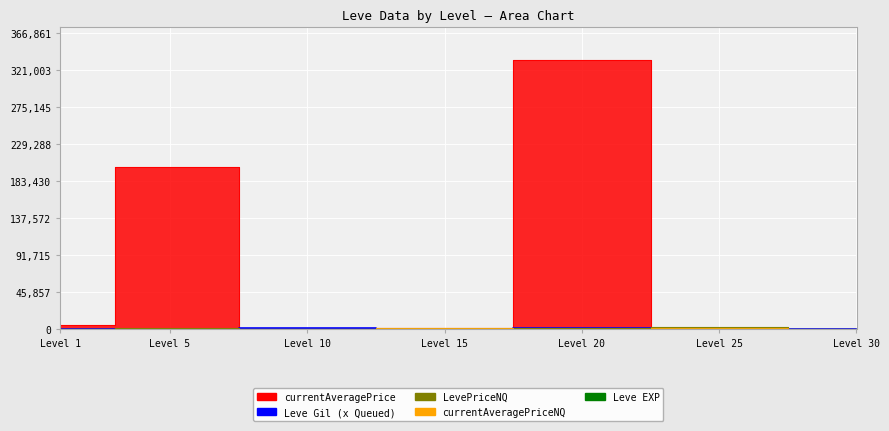

Rank the series by their maximum value, from lowest to highest.

Leve EXP, Leve Gil, currentAveragePriceNQ, LevePriceNQ, currentAveragePrice